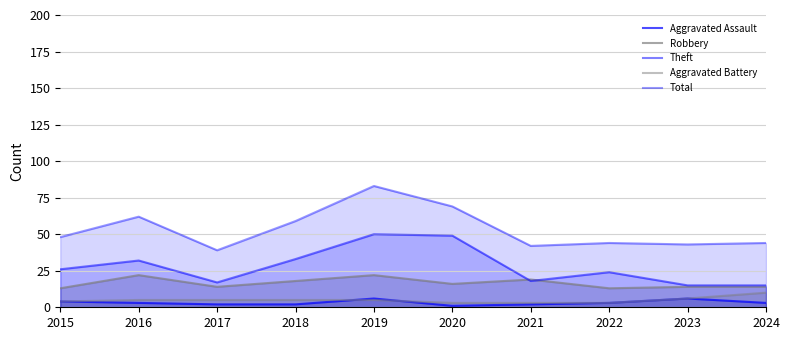

True or false: Total has a value of 22 at 2024.

False